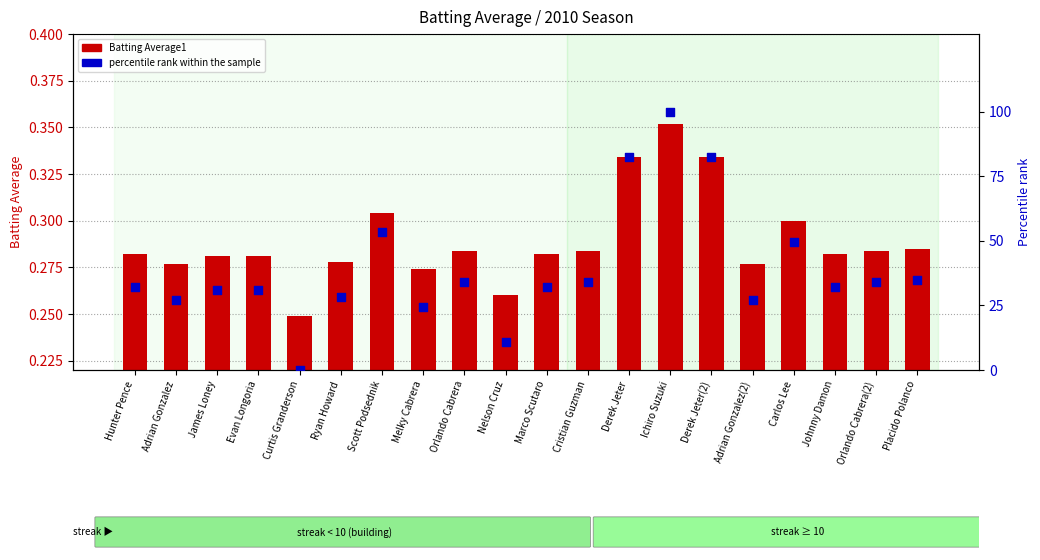

Is the value of percentile rank within the sample at Ichiro Suzuki greater than the value of Batting Average1 at Hunter Pence?

Yes